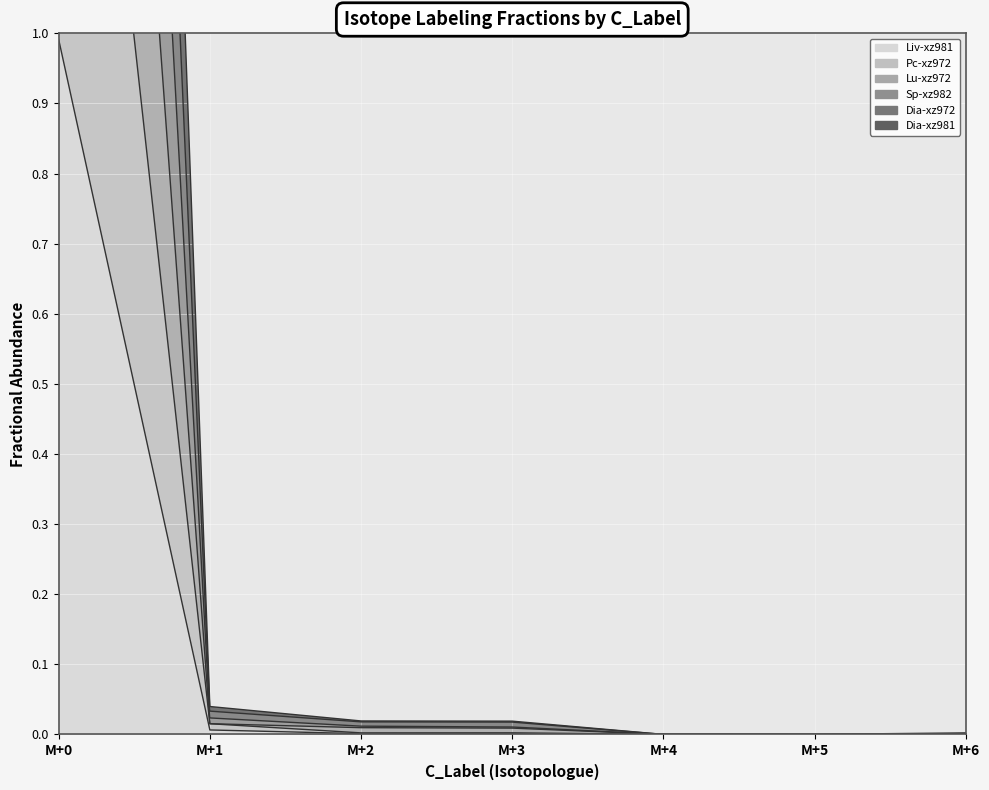

How many lines are shown in the chart?

6